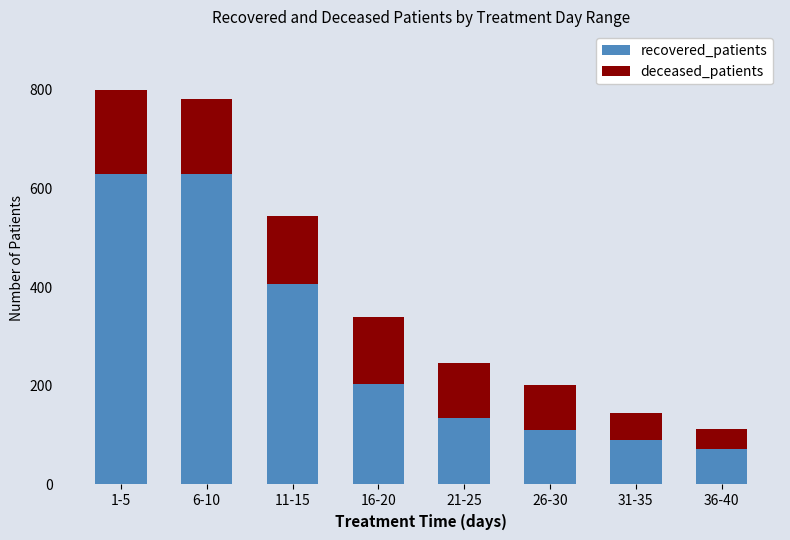

Does the chart contain stacked bars?

Yes